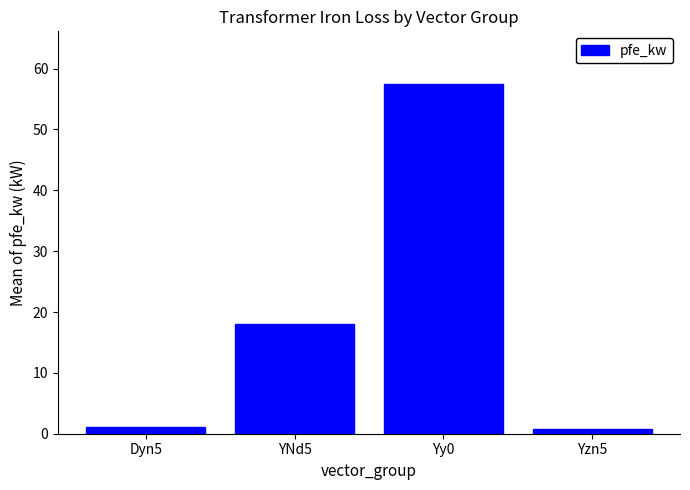

Which category has the highest value across all series?

Yy0